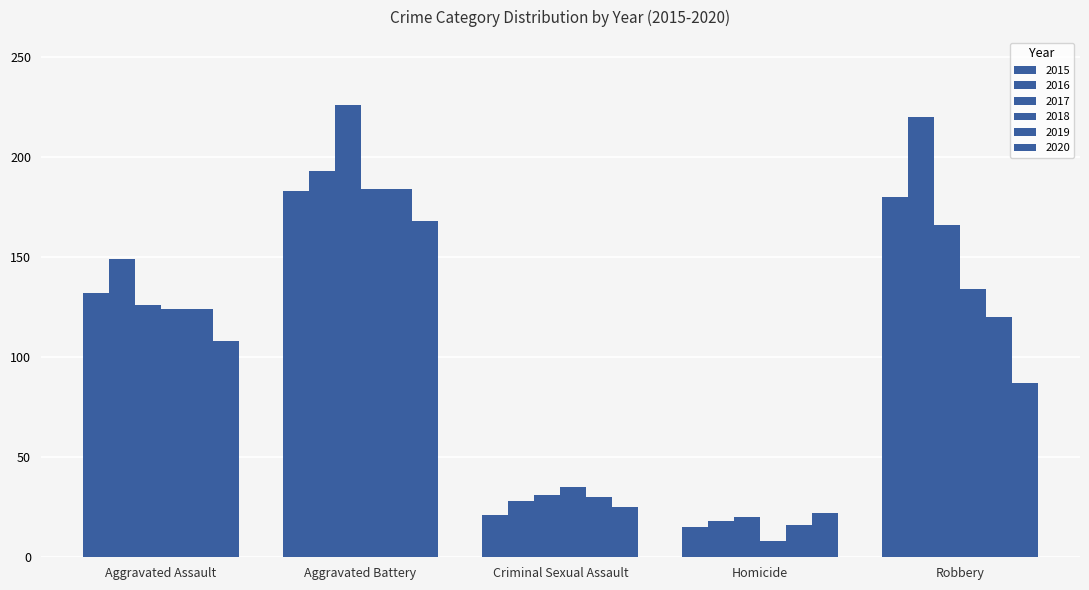

What is the difference between the second highest and second lowest values in the 2018 series?

99